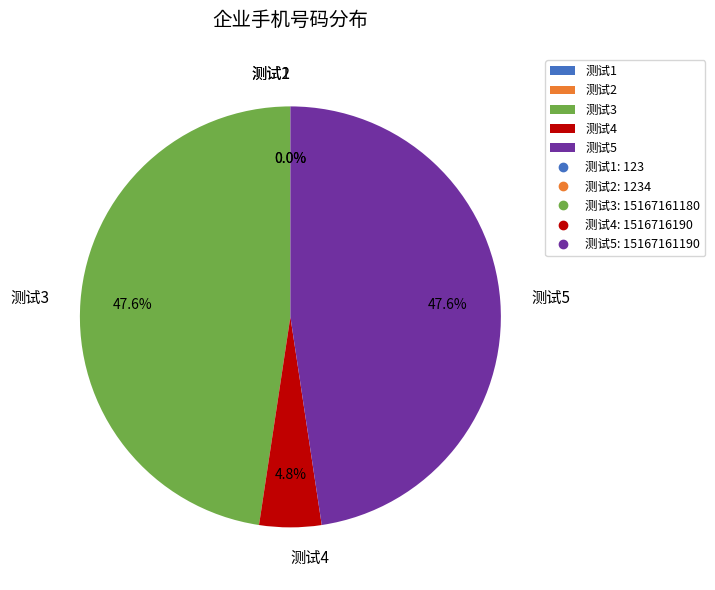

To the nearest percent, what portion does 测试4 represent?

5%